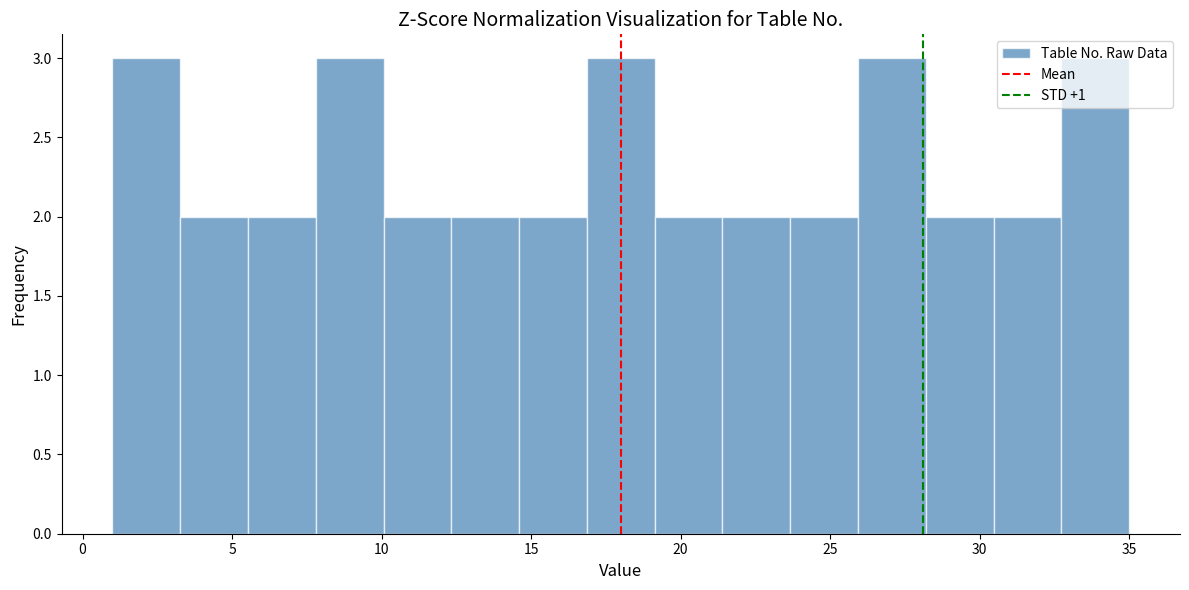

Reading left to right, list every bar in this chart as the range it spans on the x-axis followed by its height. Neither the bar edges nor the heights are printed on the chart, so give them approximately, as read against the axes.

1.0 to 3.5: 3
3.5 to 5.5: 2
5.5 to 8.0: 2
8.0 to 10.0: 3
10.0 to 12.5: 2
12.5 to 14.5: 2
14.5 to 17.0: 2
17.0 to 19.0: 3
19.0 to 21.5: 2
21.5 to 23.5: 2
23.5 to 26.0: 2
26.0 to 28.0: 3
28.0 to 30.5: 2
30.5 to 32.5: 2
32.5 to 35.0: 3